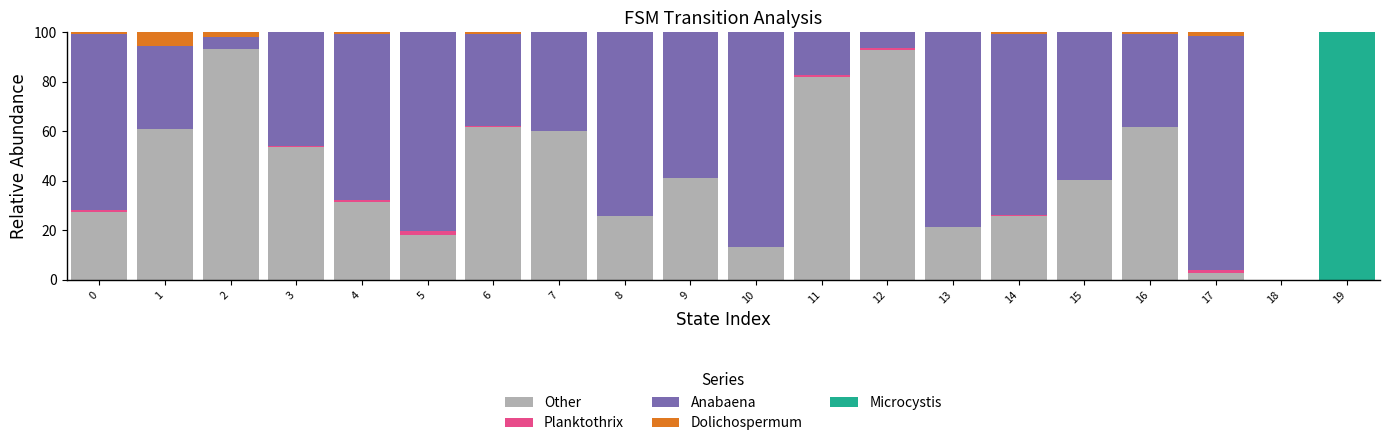

The Other series shows 18.3 at 5. True or false?

True